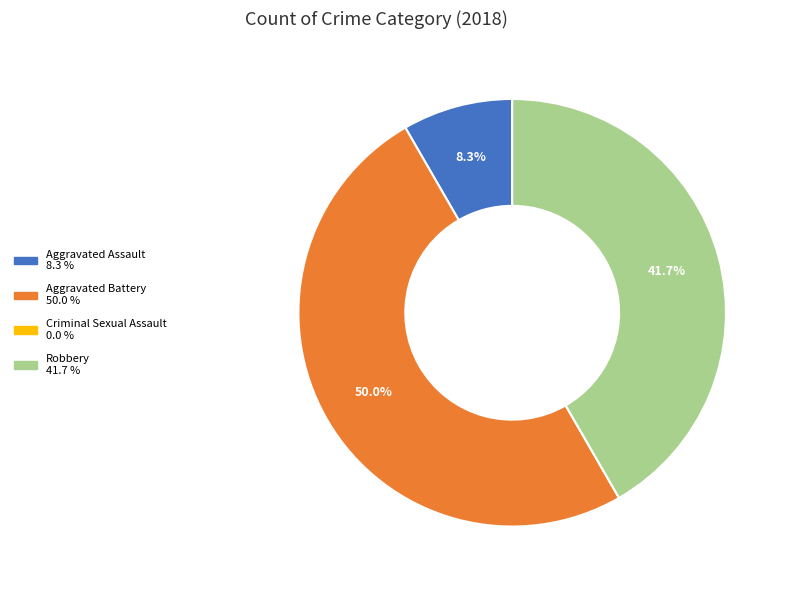

The Aggravated Assault slice represents 21% of the pie. True or false?

False